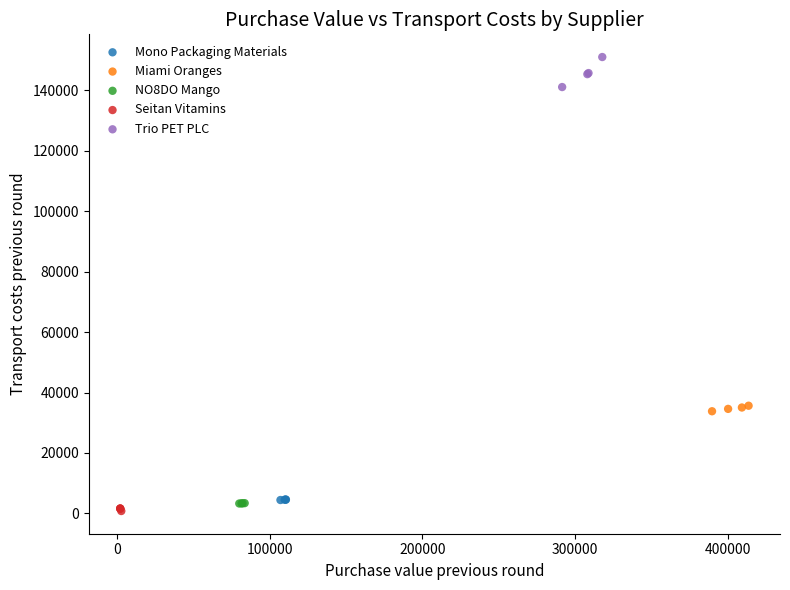

Which series contains the highest Y value?

Trio PET PLC